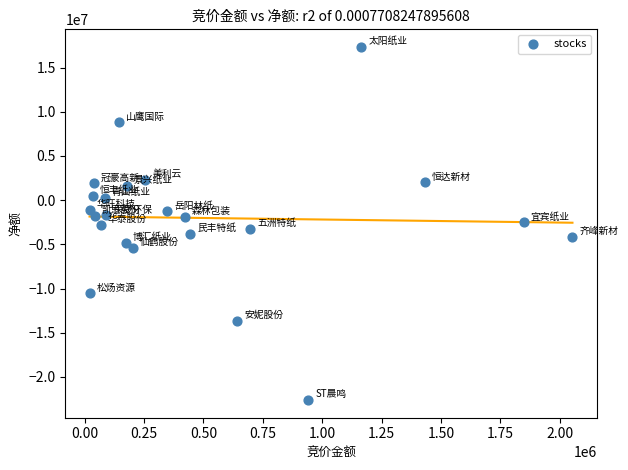

What is the range of X values (max minus min)?

2032962